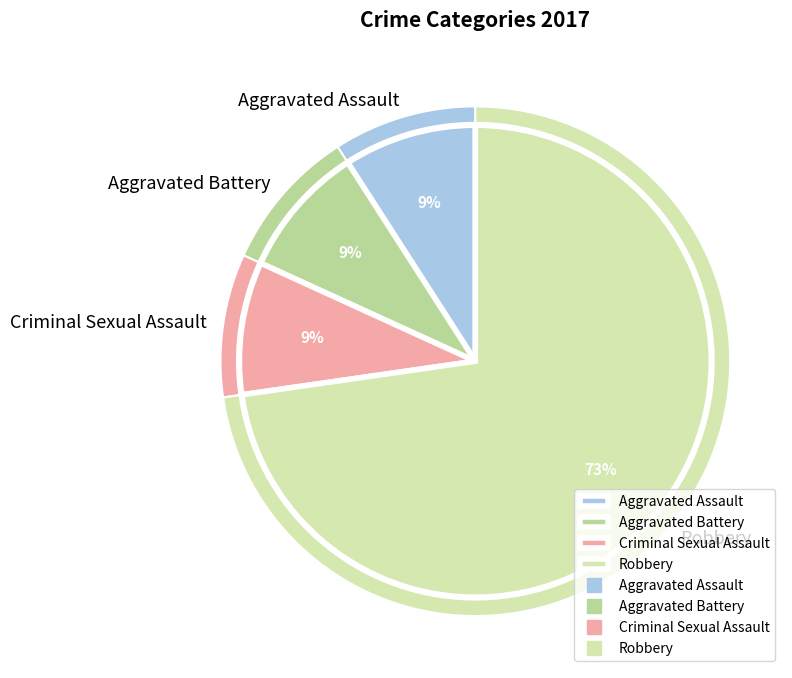

The Aggravated Assault slice represents 17% of the pie. True or false?

False